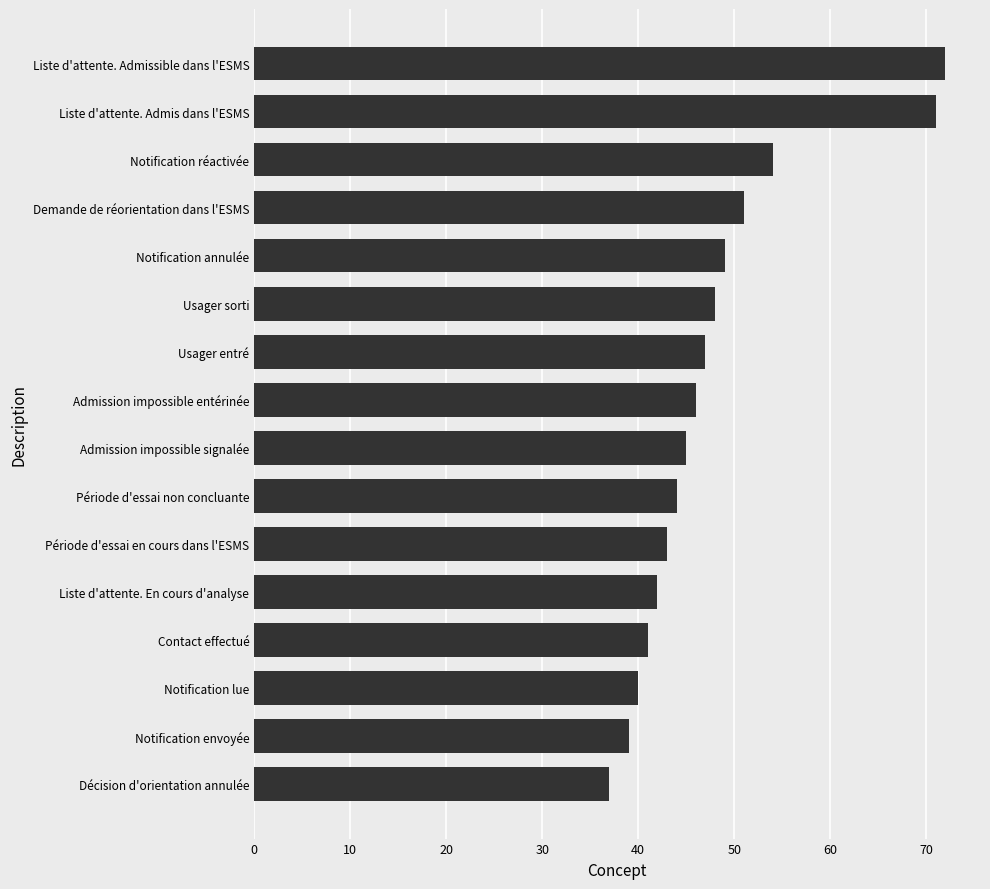

Rank the categories by value from lowest to highest.

Décision d'orientation annulée, Notification envoyée, Notification lue, Contact effectué, Liste d'attente. En cours d'analyse, Période d'essai en cours dans l'ESMS, Période d'essai non concluante, Admission impossible signalée, Admission impossible entérinée, Usager entré, Usager sorti, Notification annulée, Demande de réorientation dans l'ESMS, Notification réactivée, Liste d'attente. Admis dans l'ESMS, Liste d'attente. Admissible dans l'ESMS